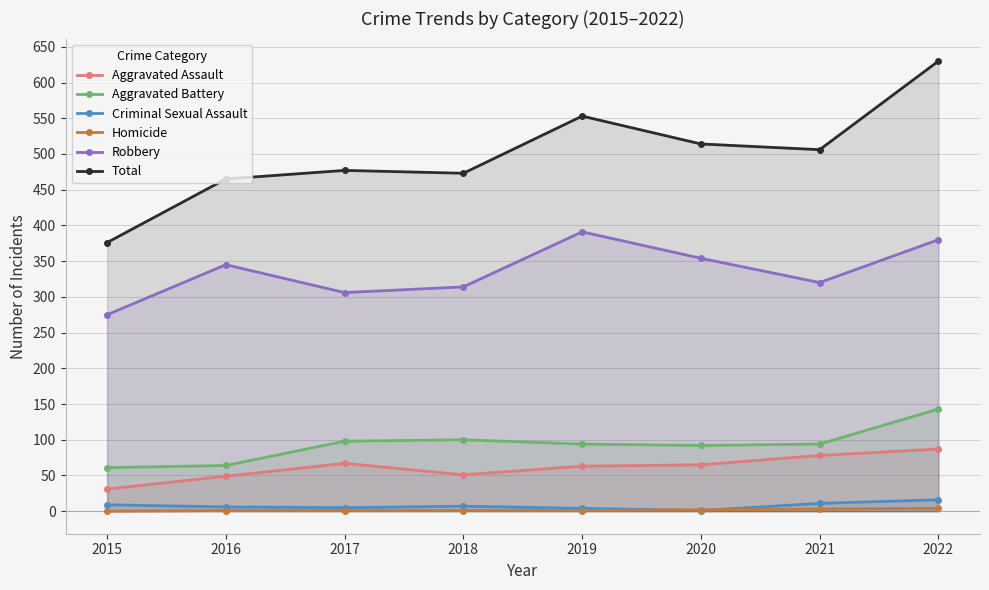

Is the value of Total at 2020 greater than the value of Aggravated Battery at 2015?

Yes